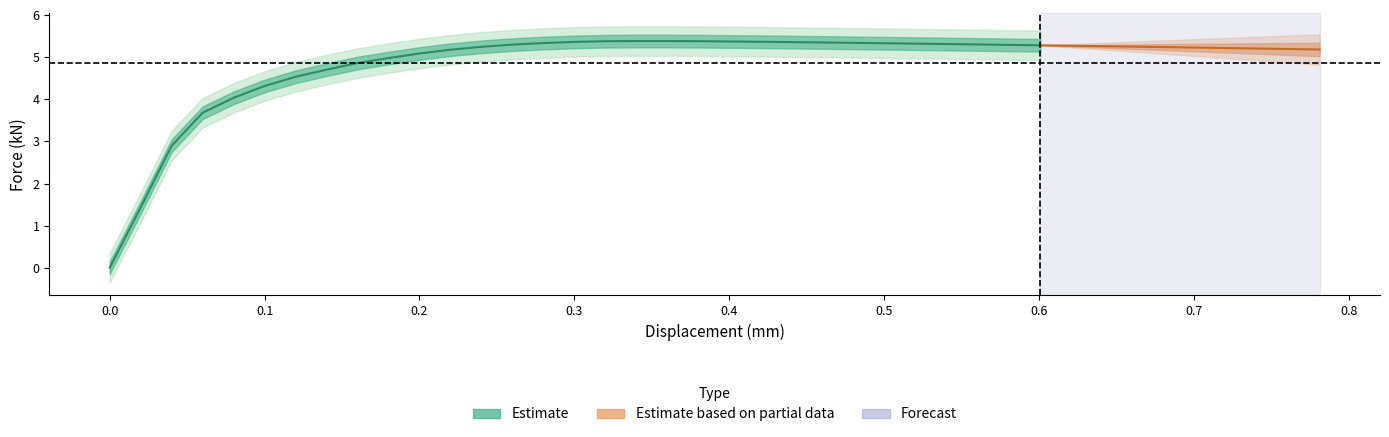

True or false: force_kN and displacement cross at least once.

False